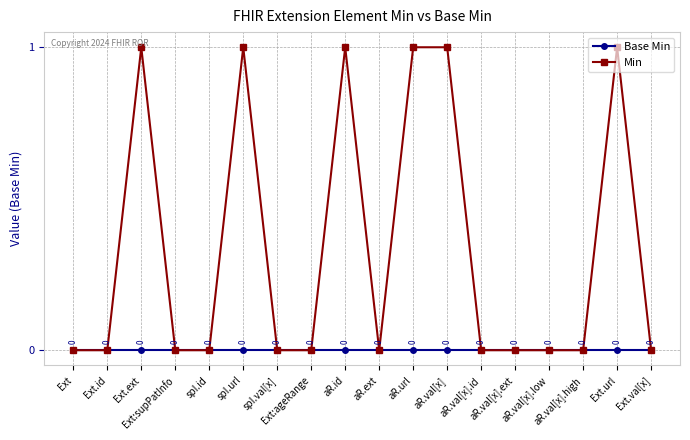

True or false: Base Min has more than 2 points higher than both neighbors.

False